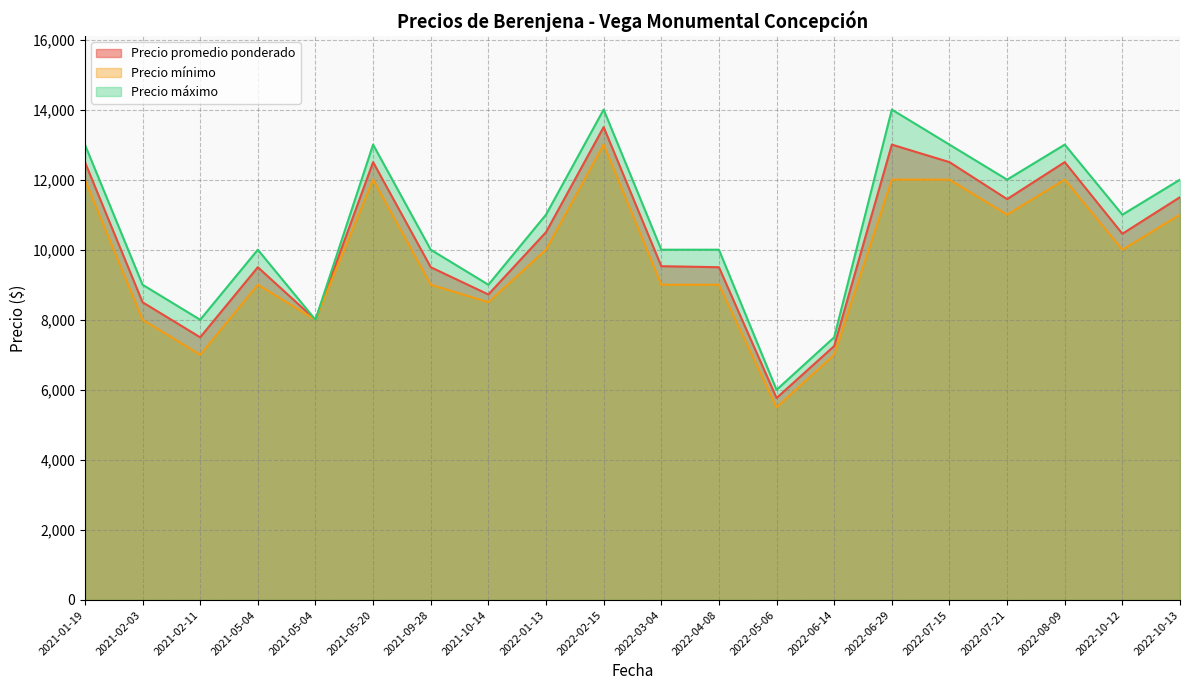

What is the total value across all series at 2022-08-09?

37500